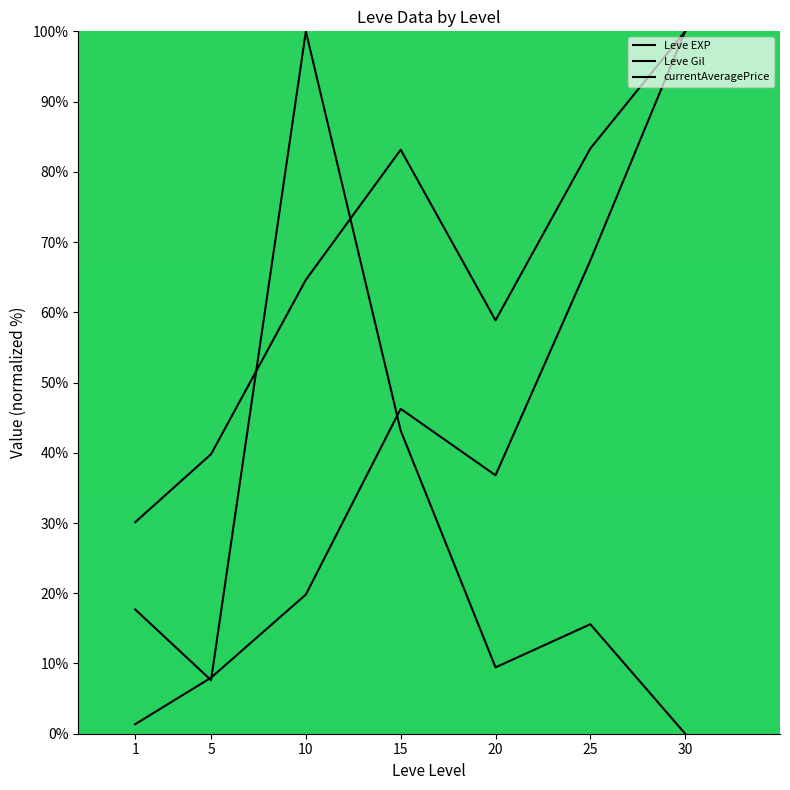

How many interior local valleys does the Leve EXP series have?

1